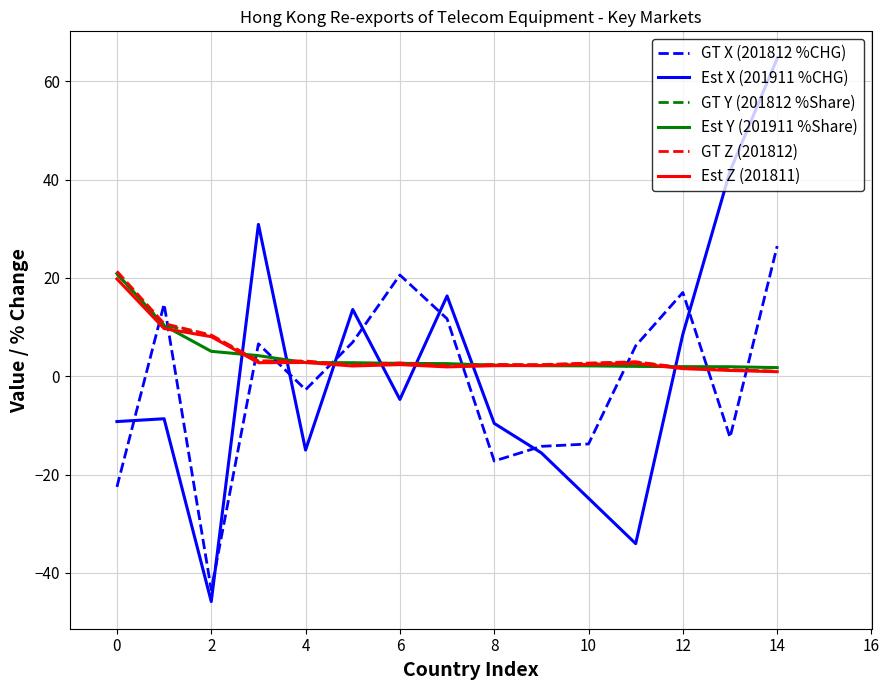

How many times do GT X (201812 %CHG) and GT Y (201812 %Share) cross each other?

9